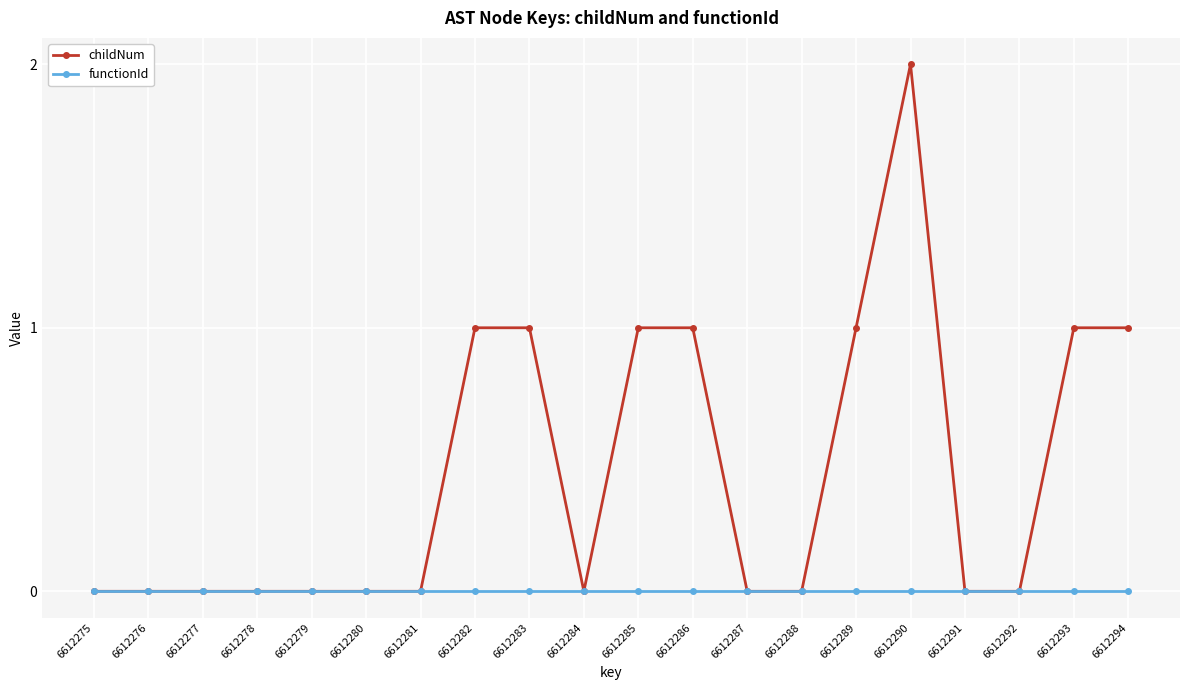

What is the sum of all childNum values?

9